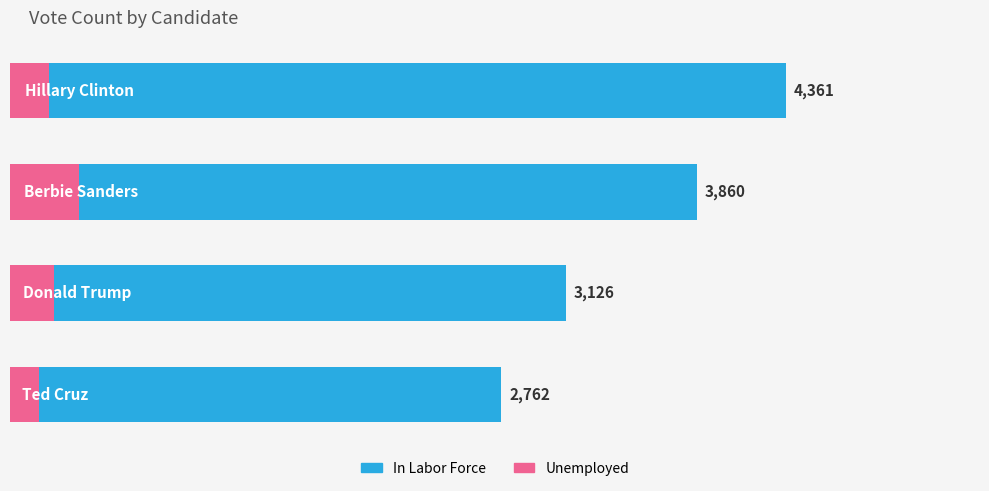

How many bars are there in total?

8